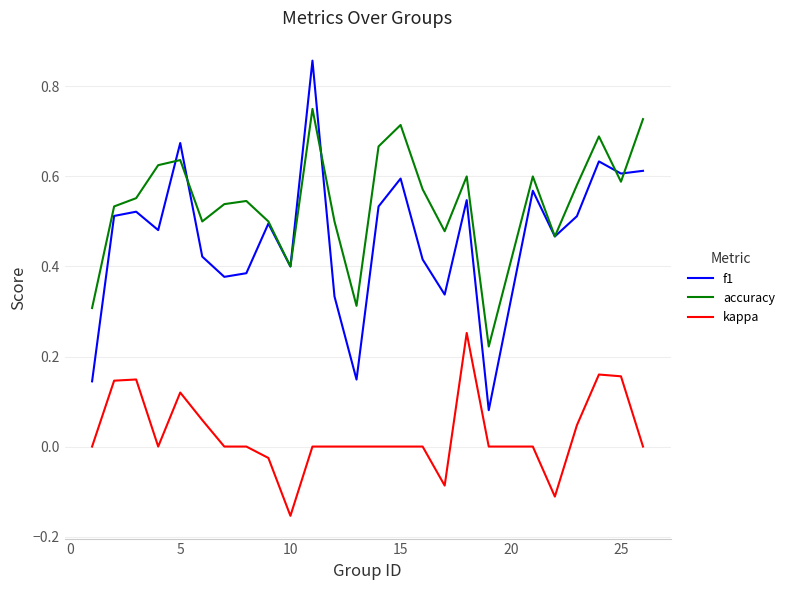

How many interior local valleys does the accuracy series have?

7